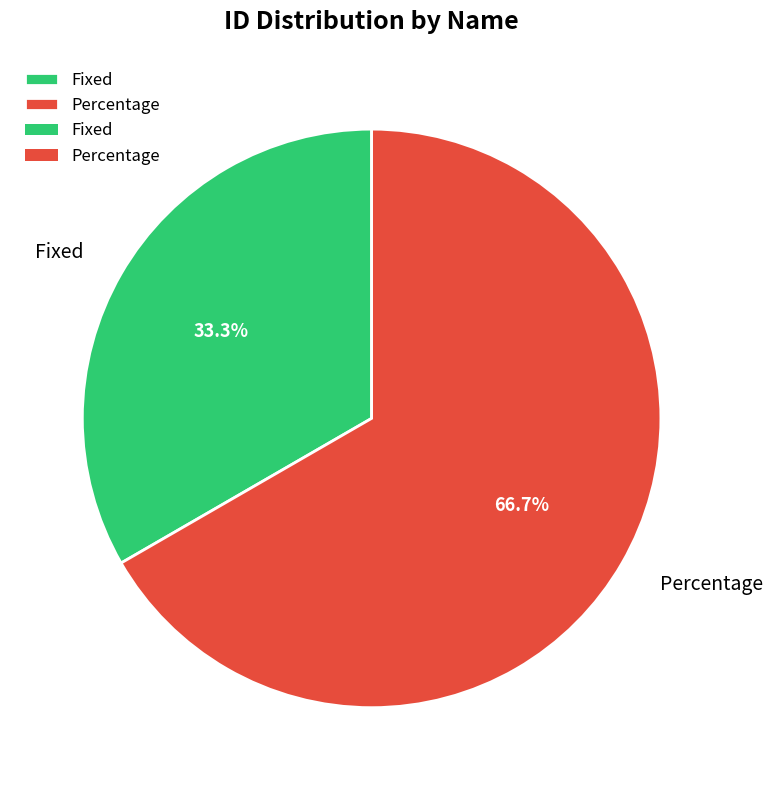

To the nearest percent, what is the difference between the largest and smallest slice percentages?

33%